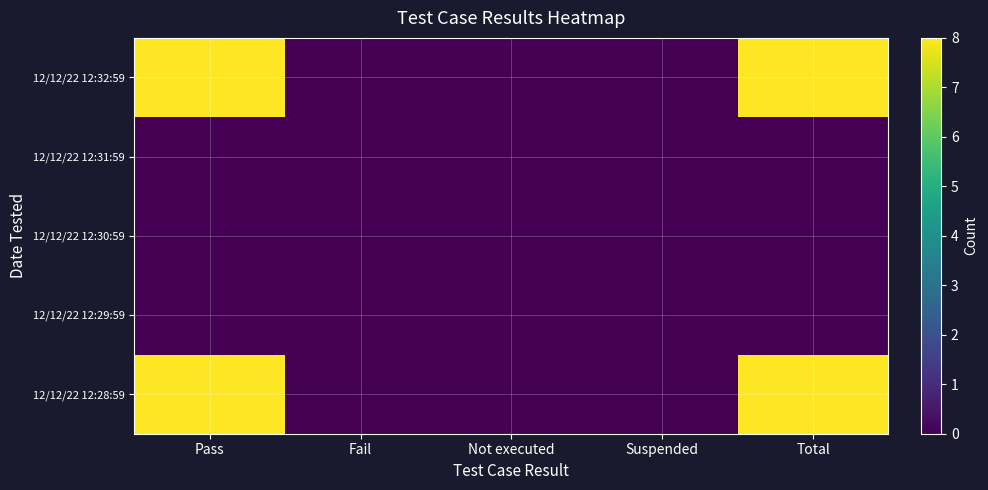

Which label corresponds to the largest value in the chart?

Pass